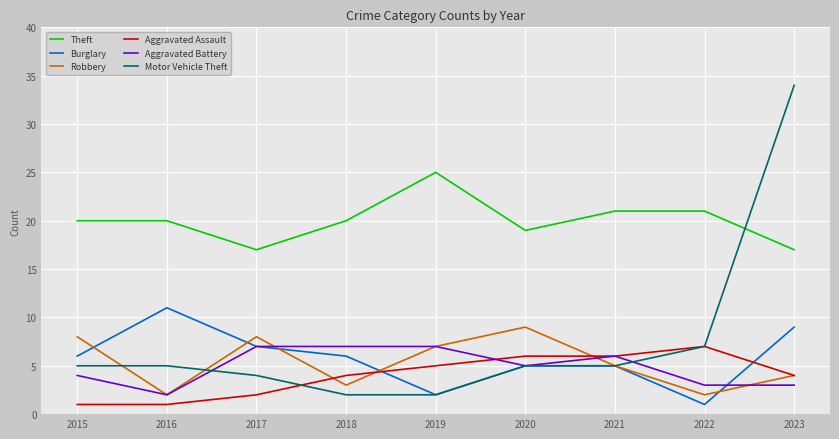

Which category has the highest value in the Robbery series?

2020